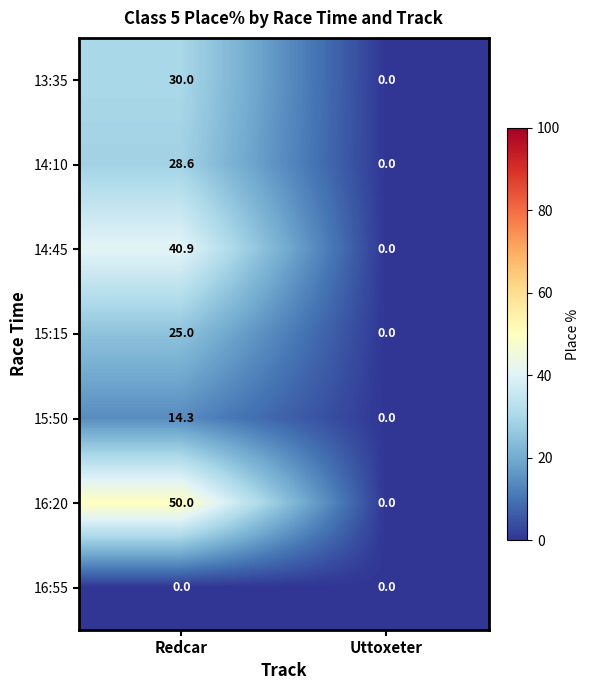

Reading right to left, extract all data points from this chart.

13:35: Uttoxeter=0.0	Redcar=30.0
14:10: Uttoxeter=0.0	Redcar=28.6
14:45: Uttoxeter=0.0	Redcar=40.9
15:15: Uttoxeter=0.0	Redcar=25.0
15:50: Uttoxeter=0.0	Redcar=14.3
16:20: Uttoxeter=0.0	Redcar=50.0
16:55: Uttoxeter=0.0	Redcar=0.0